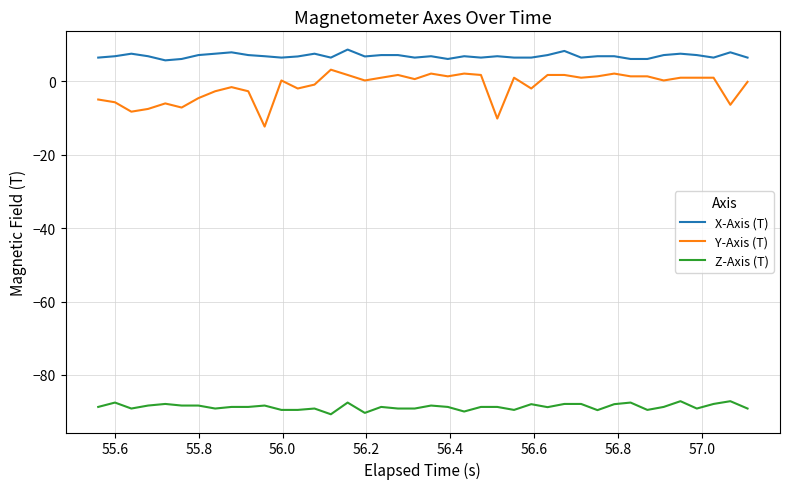

List the series in order of their peak value, lowest first.

Z-Axis (T), Y-Axis (T), X-Axis (T)